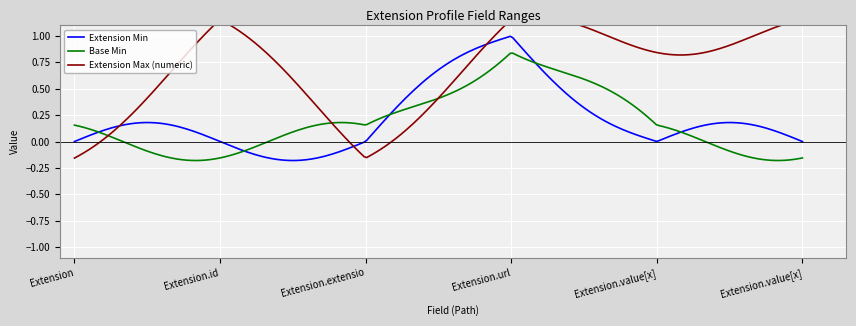

What is the maximum value shown in the chart?

1